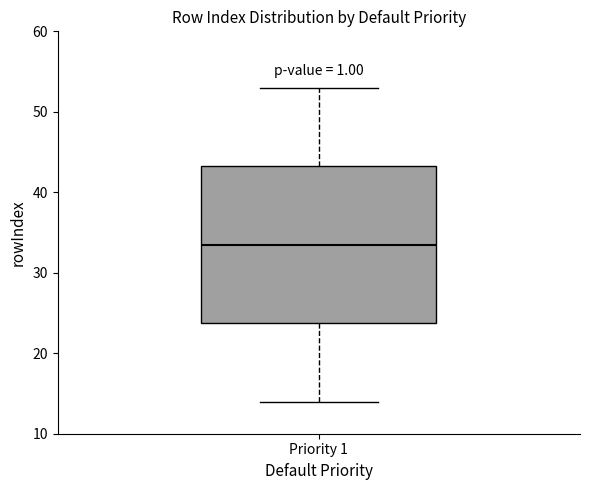

Transcribe this box plot: give where the median line is, the range the box spans, and where the two whiskers end, as read against the y-axis. The values are not printed on the chart, so give them approximately, as read against the axis.

median 34, box 24 to 43, whiskers 14 to 53